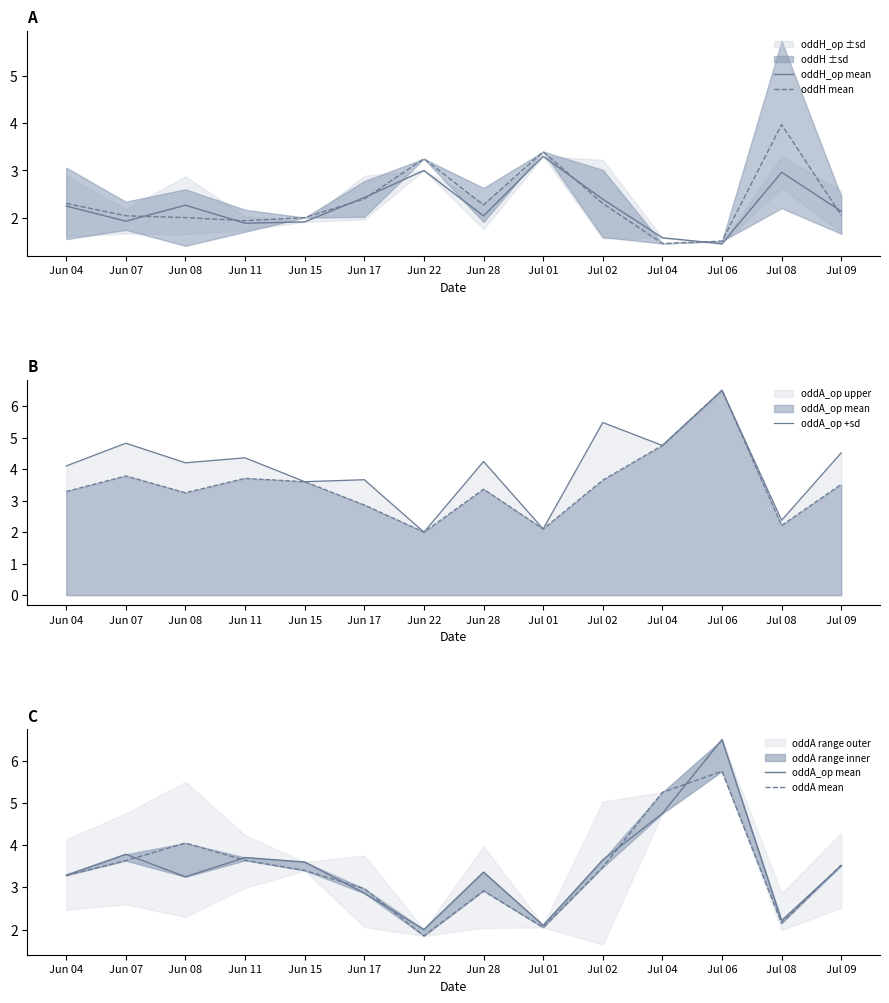

At which label does oddH_op mean first exceed 2?

Jun 04